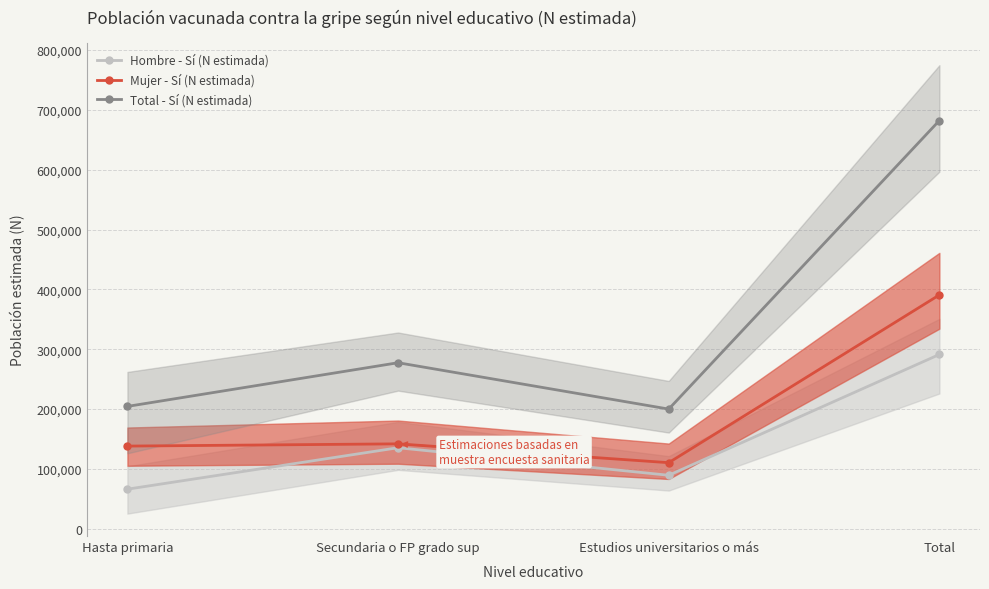

Reading right to left, list all the values displayed in this chart.

Hombre - Sí (N estimada): Total=291310	Estudios universitarios o más=89517	Secundaria o FP grado sup=135504	Hasta primaria=66289
Mujer - Sí (N estimada): Total=390787	Estudios universitarios o más=110535	Secundaria o FP grado sup=141998	Hasta primaria=138254
Total - Sí (N estimada): Total=682096	Estudios universitarios o más=200051	Secundaria o FP grado sup=277503	Hasta primaria=204543